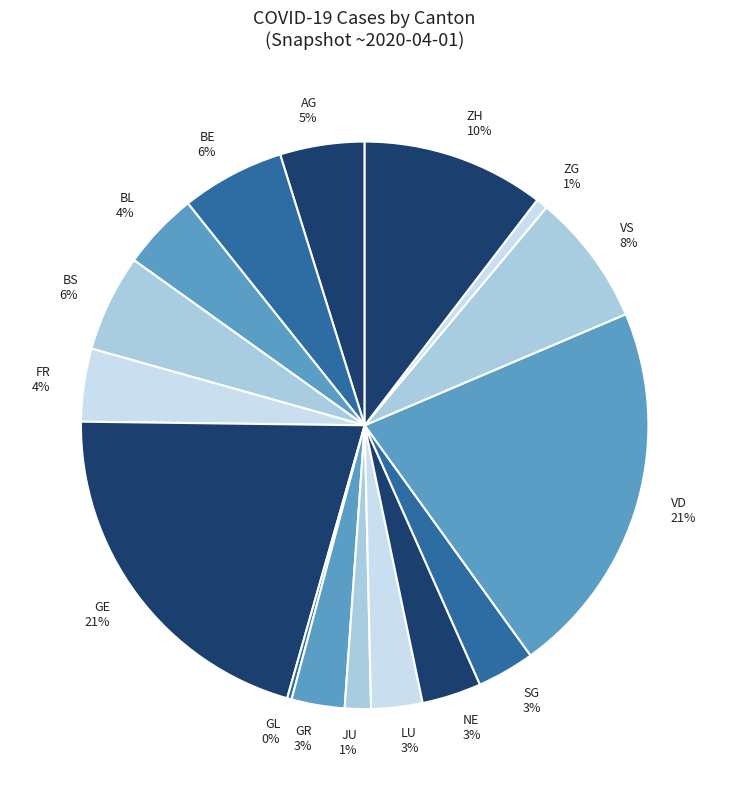

To the nearest percent, what is the difference between the largest and smallest slice percentages?

21%